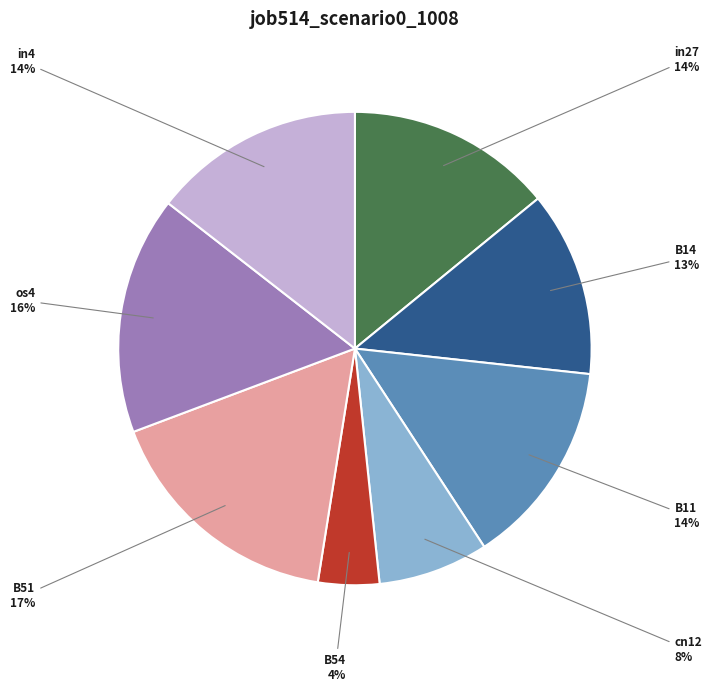

To the nearest percent, what is the combined percentage of B11 and B14?

27%